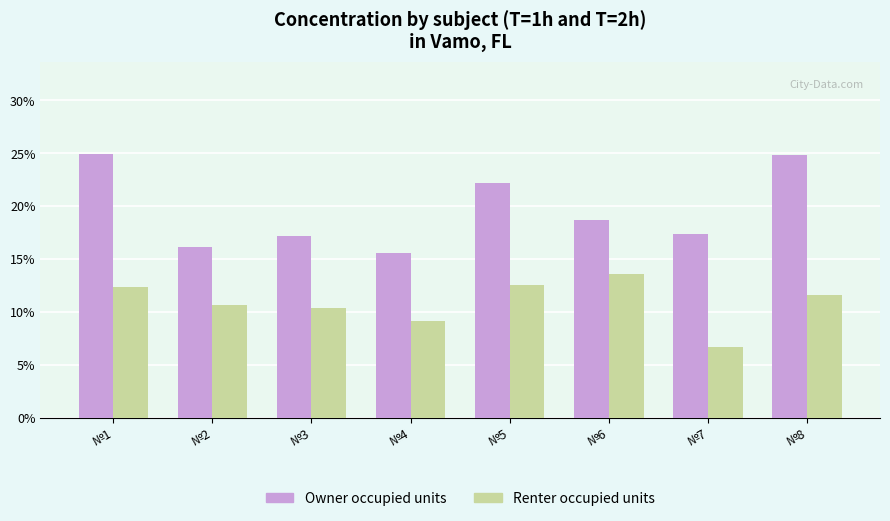

What are all the series names shown in the legend?

Owner occupied units, Renter occupied units